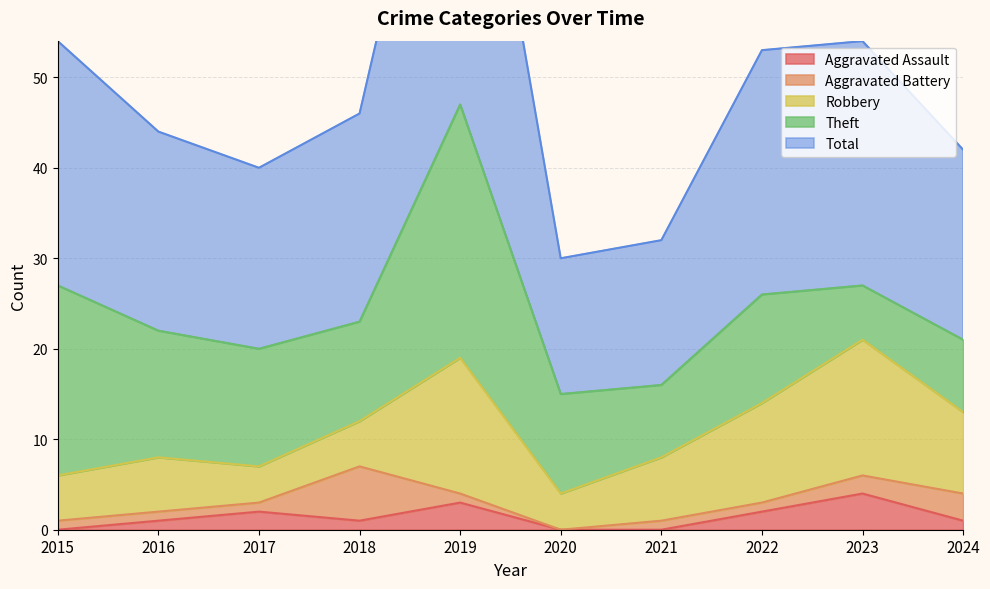

Reading left to right, what are all the values shown in this chart?

Aggravated Assault: 0	1	2	1	3	0	0	2	4	1
Aggravated Battery: 1	1	1	6	1	0	1	1	2	3
Robbery: 5	6	4	5	15	4	7	11	15	9
Theft: 21	14	13	11	28	11	8	12	6	8
Total: 27	22	20	23	47	15	16	27	27	21